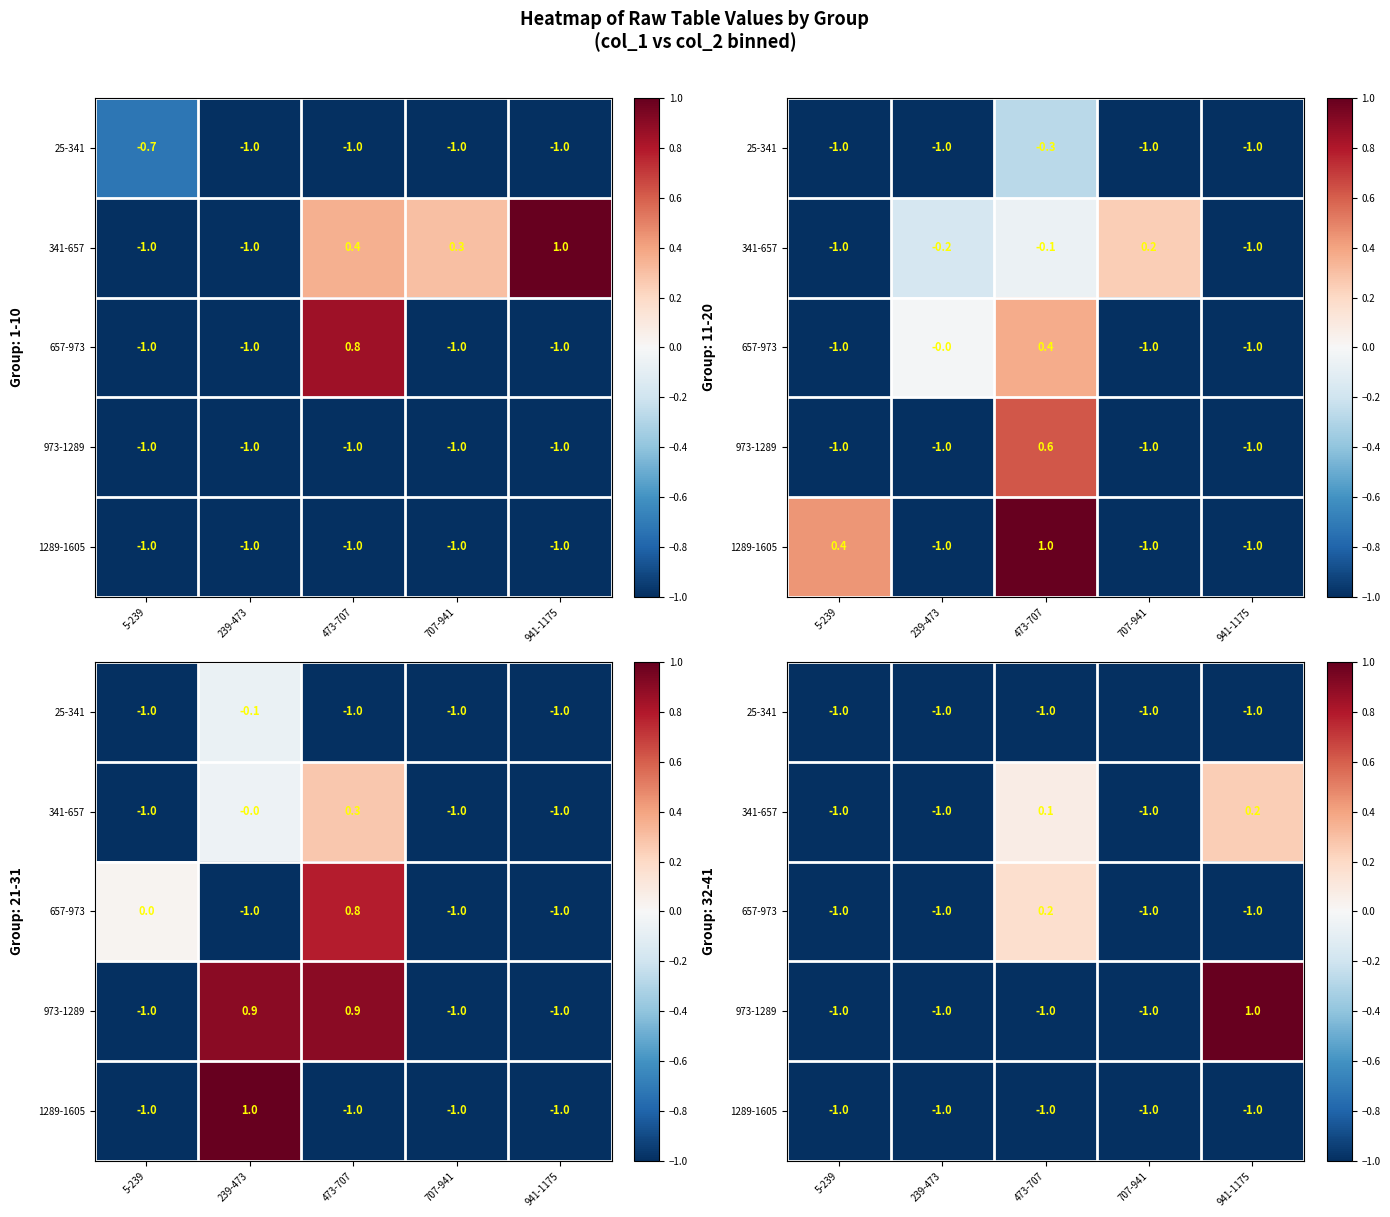

List the labels in order of 25-341 value, largest first.

5-239, 239-473, 473-707, 707-941, 941-1175